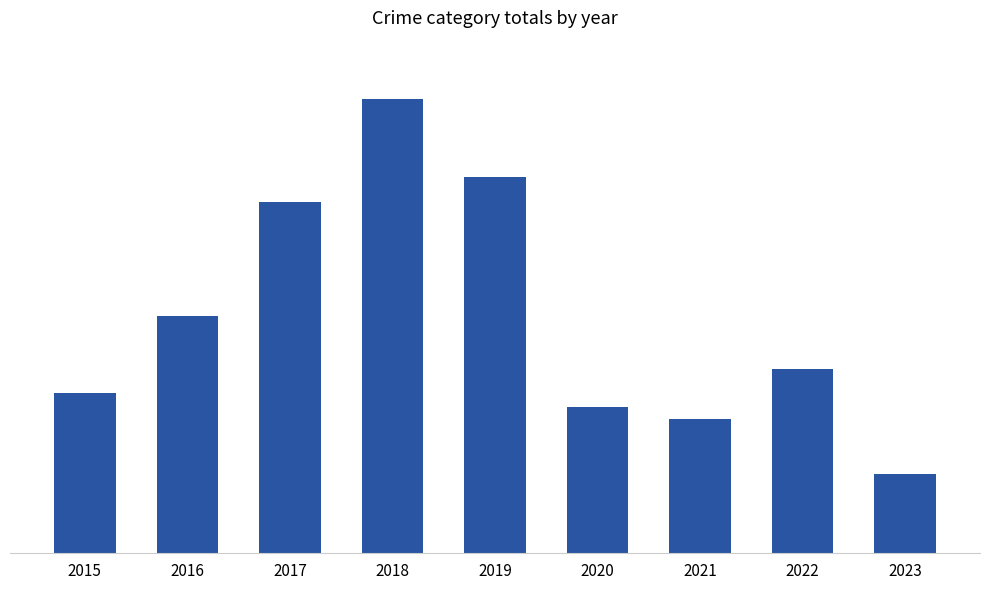

What is the difference between the values at 2021 and 2015?

47